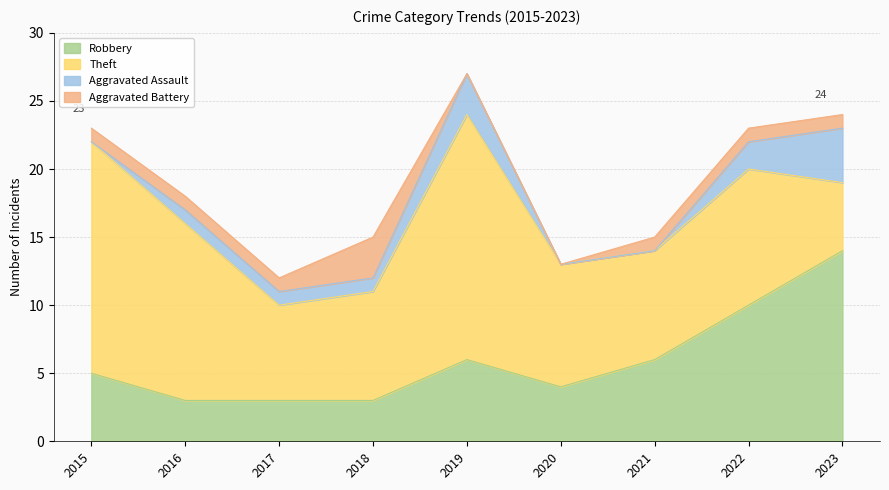

Does the chart have visible grid lines?

Yes